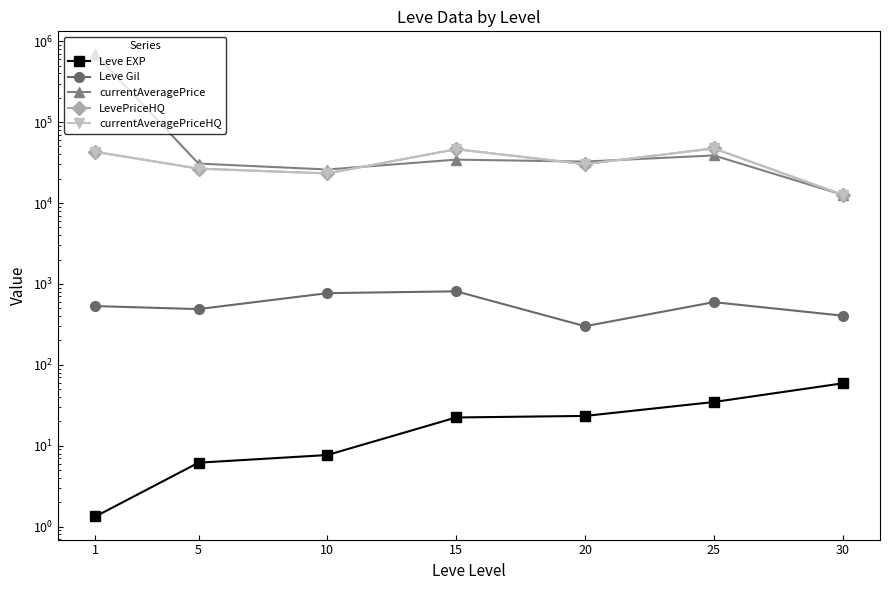

At how many categories does at least one series exceed 493098?

1